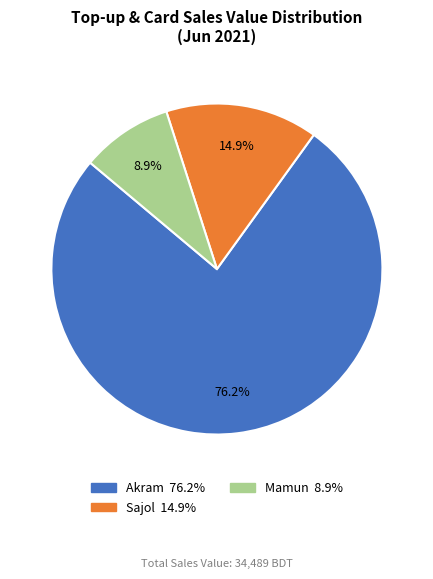

To the nearest percent, what percentage of the pie is Mamun?

9%